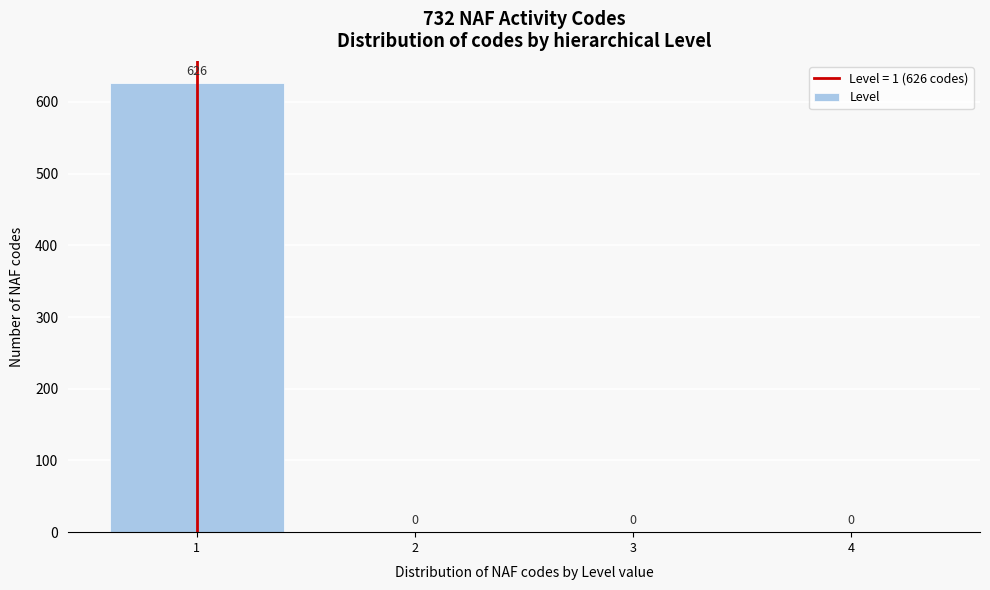

Reading right to left, extract all data points from this chart.

4=0	3=0	2=0	1=626